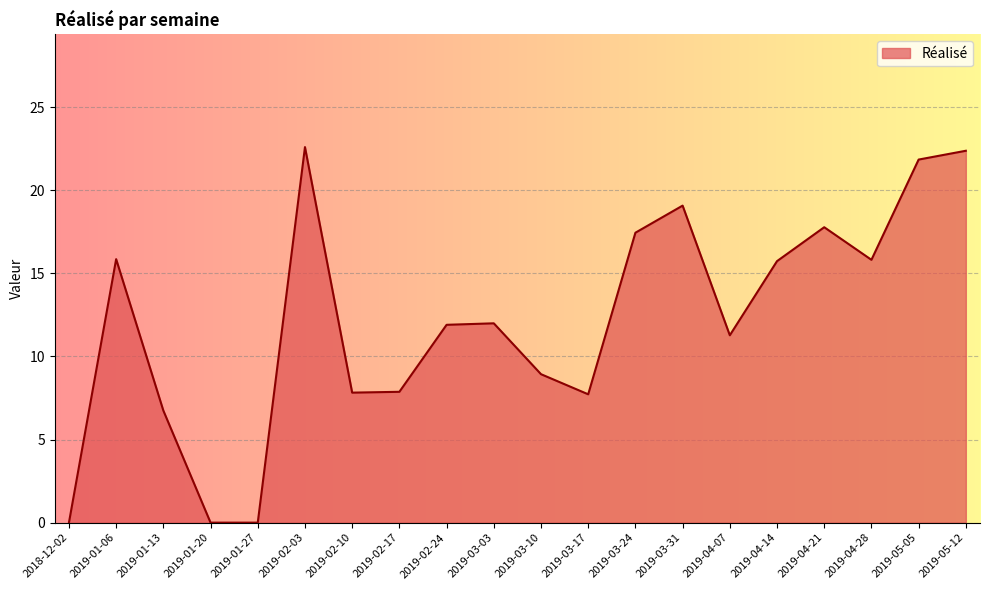

What is the ratio of the value at 2019-03-31 to the value at 2019-03-17?

2.5